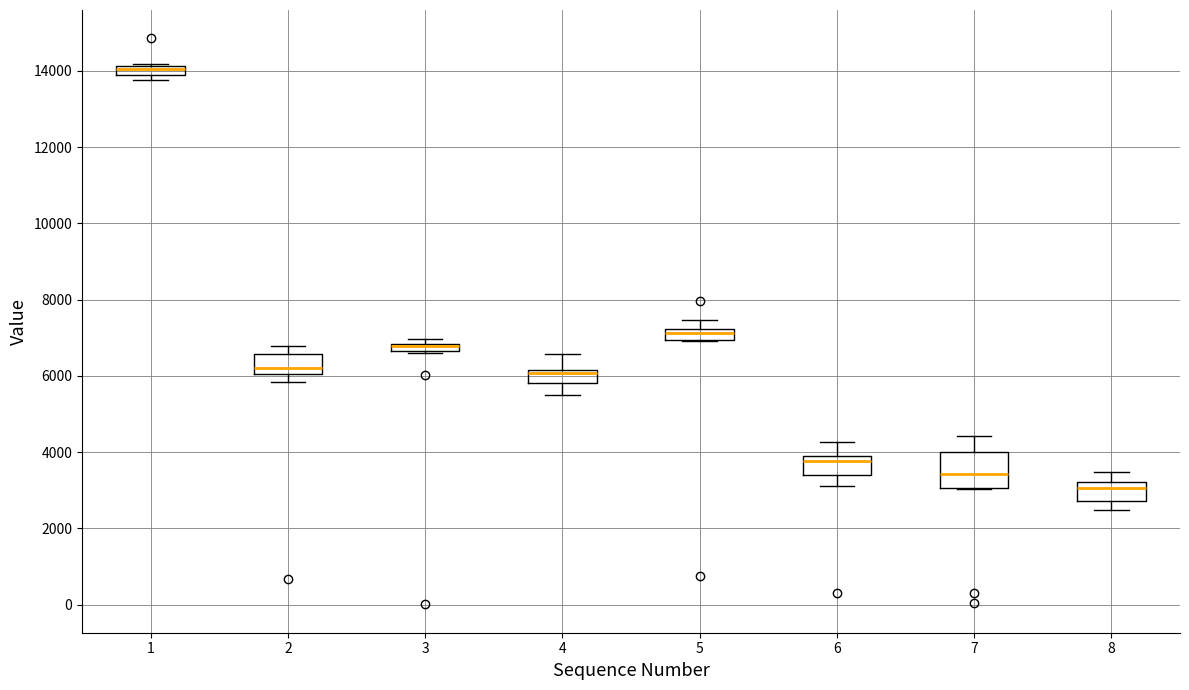

Where does the median line of the box at x = 2 sit on the y-axis? The values are not printed on the chart, so give them approximately, as read against the axis.

6200